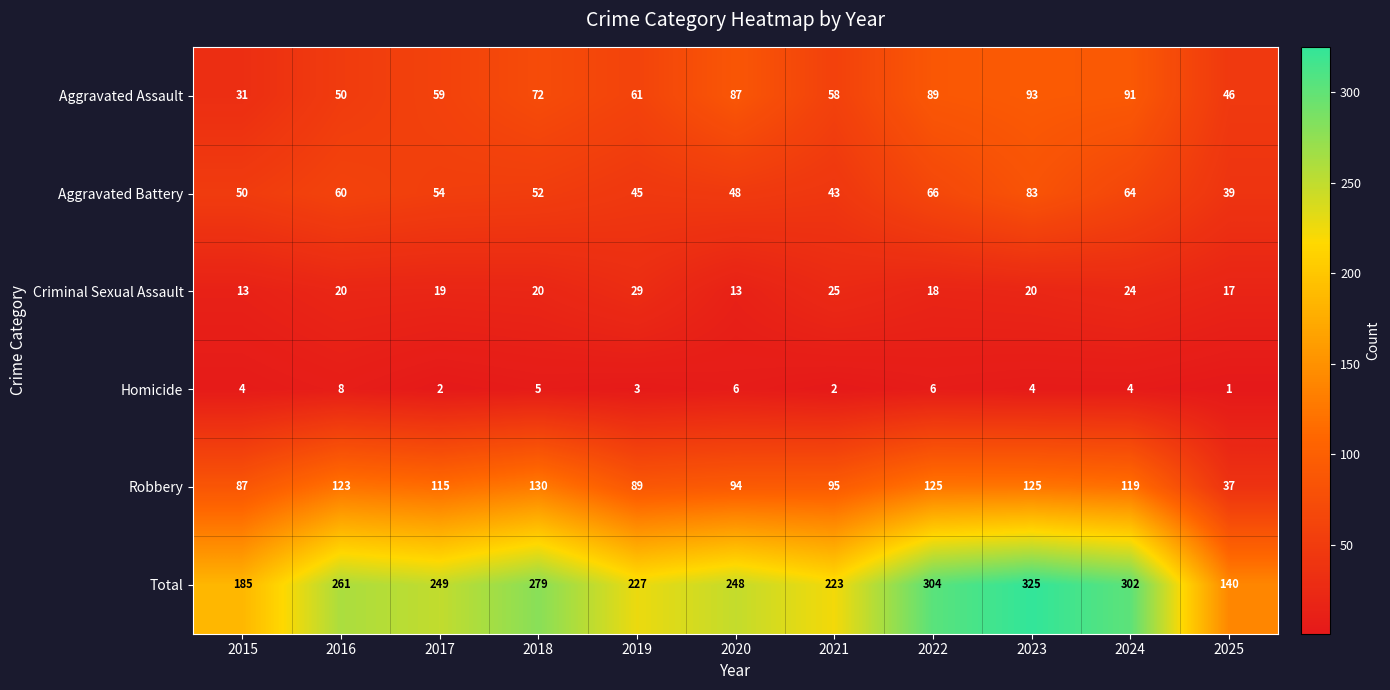

Which series changed the most between 2015 and 2020?

Total